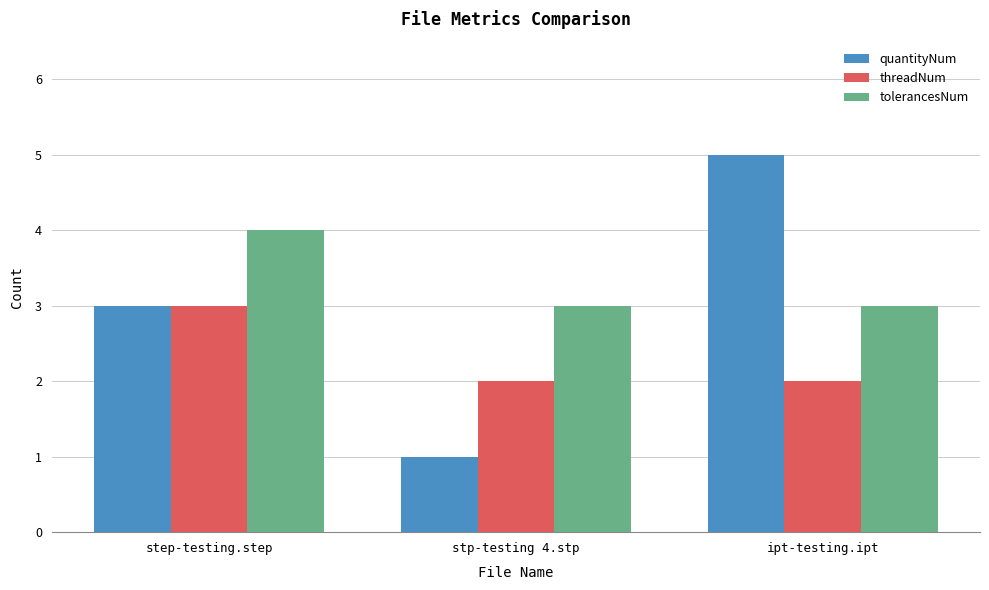

Which series changed the most between step-testing.step and ipt-testing.ipt?

quantityNum